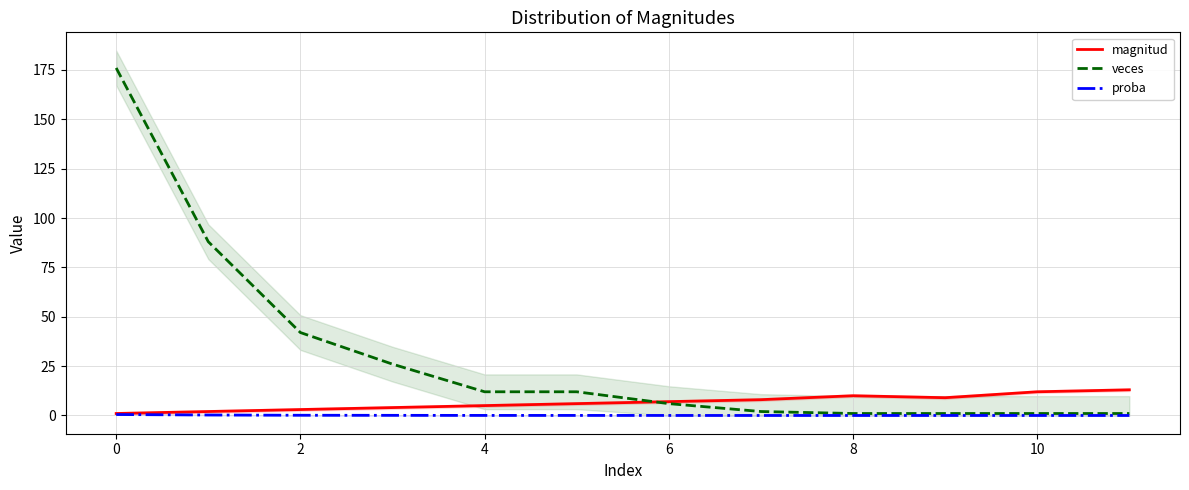

What are all the series names shown in the legend?

magnitud, veces, proba